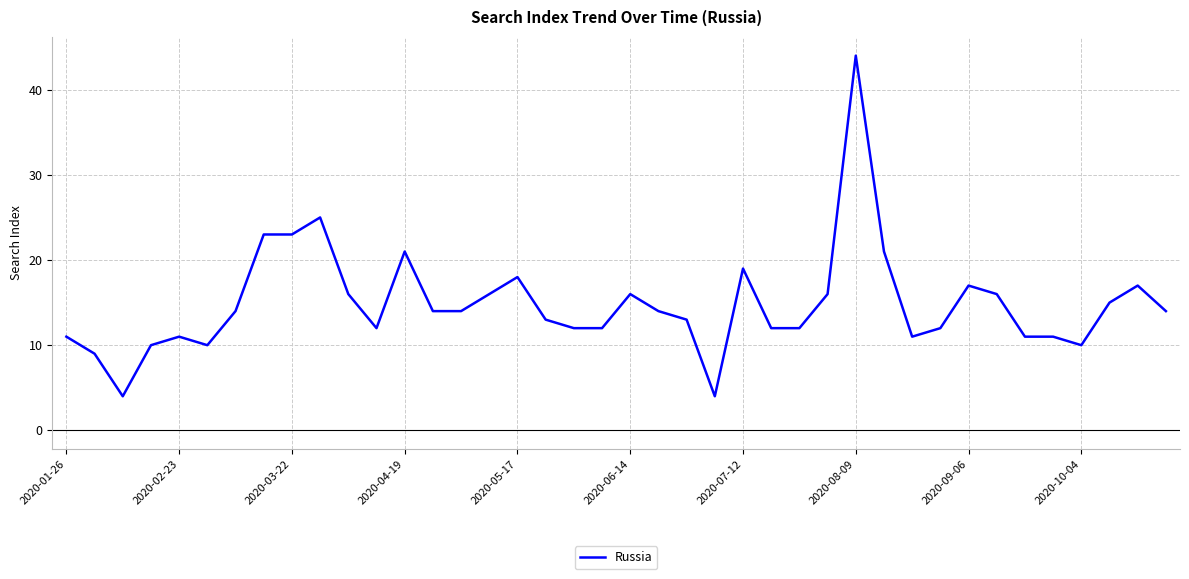

What is the minimum value shown in the chart?

4